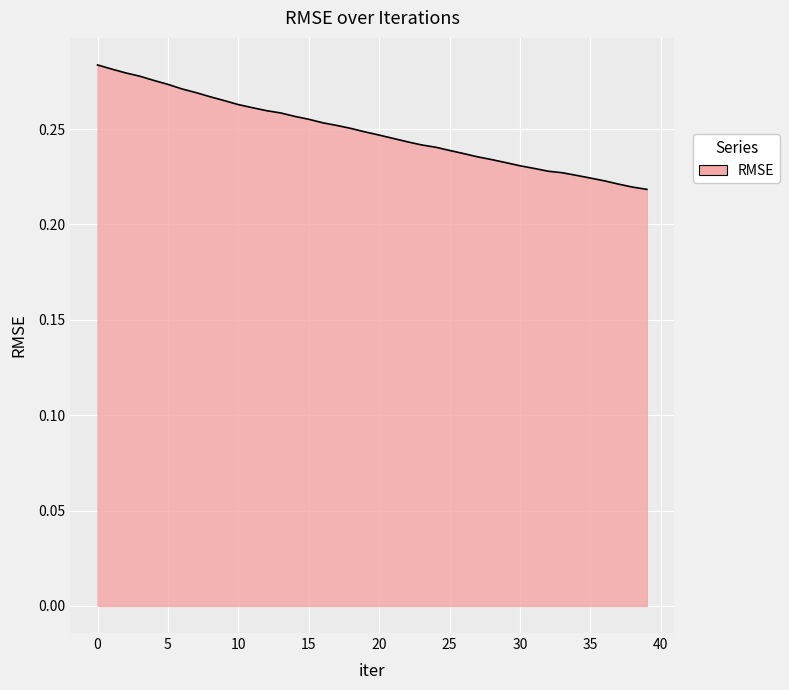

List the labels in order of value, smallest first.

39, 38, 37, 36, 35, 34, 33, 32, 31, 30, 29, 28, 27, 26, 25, 24, 23, 22, 21, 20, 19, 18, 17, 16, 15, 14, 13, 12, 11, 10, 9, 8, 7, 6, 5, 4, 3, 2, 1, 0